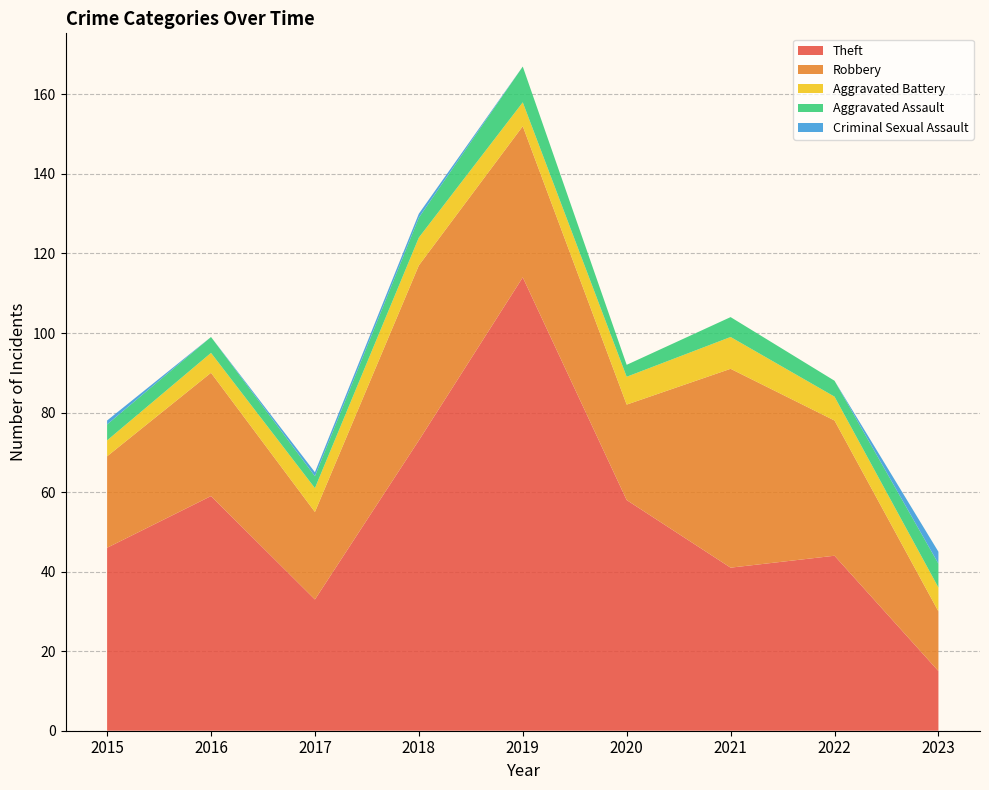

Reading left to right, list all the values displayed in this chart.

Robbery: 2015=23	2016=31	2017=22	2018=44	2019=38	2020=24	2021=50	2022=34	2023=15
Theft: 2015=46	2016=59	2017=33	2018=73	2019=114	2020=58	2021=41	2022=44	2023=15
Aggravated Assault: 2015=4	2016=4	2017=3	2018=5	2019=9	2020=3	2021=5	2022=4	2023=6
Aggravated Battery: 2015=4	2016=5	2017=6	2018=7	2019=6	2020=7	2021=8	2022=6	2023=6
Criminal Sexual Assault: 2015=1	2016=0	2017=1	2018=1	2019=0	2020=0	2021=0	2022=0	2023=3